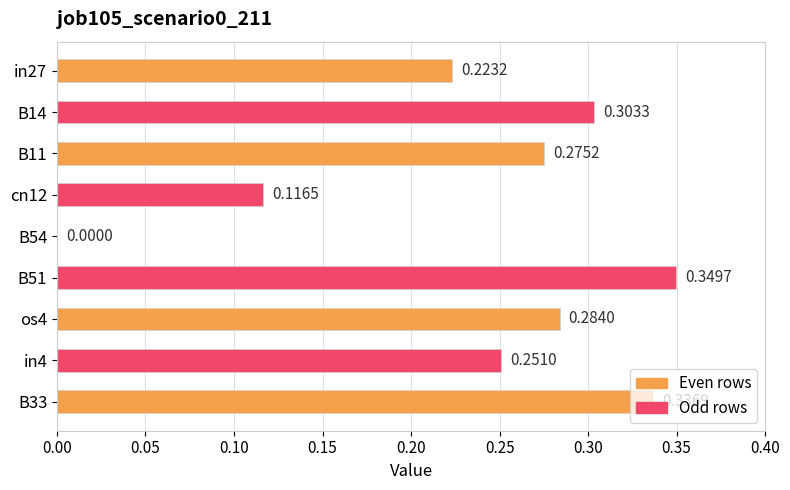

Which has a higher value, os4 or B11?

os4